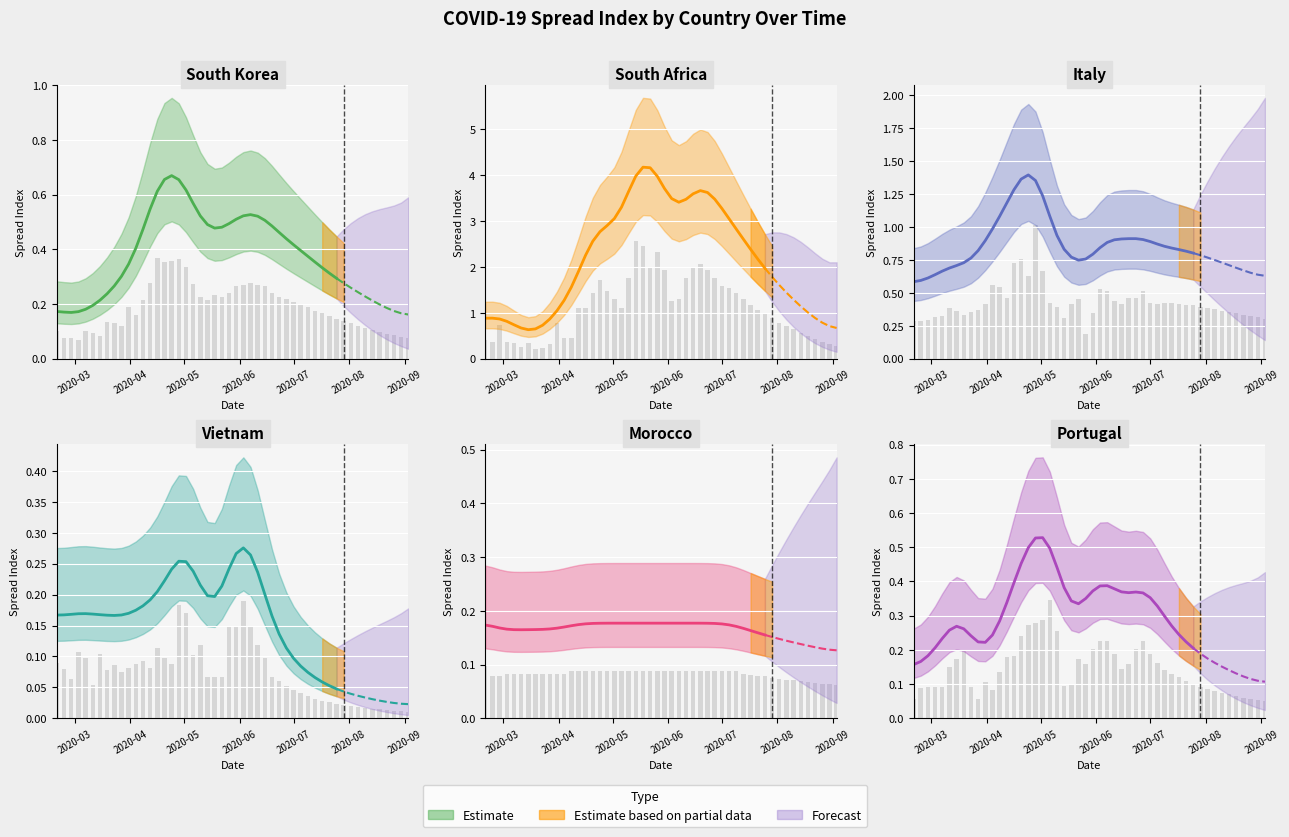

Is the value of South Korea at 36 greater than the value of Italy at 16?

No